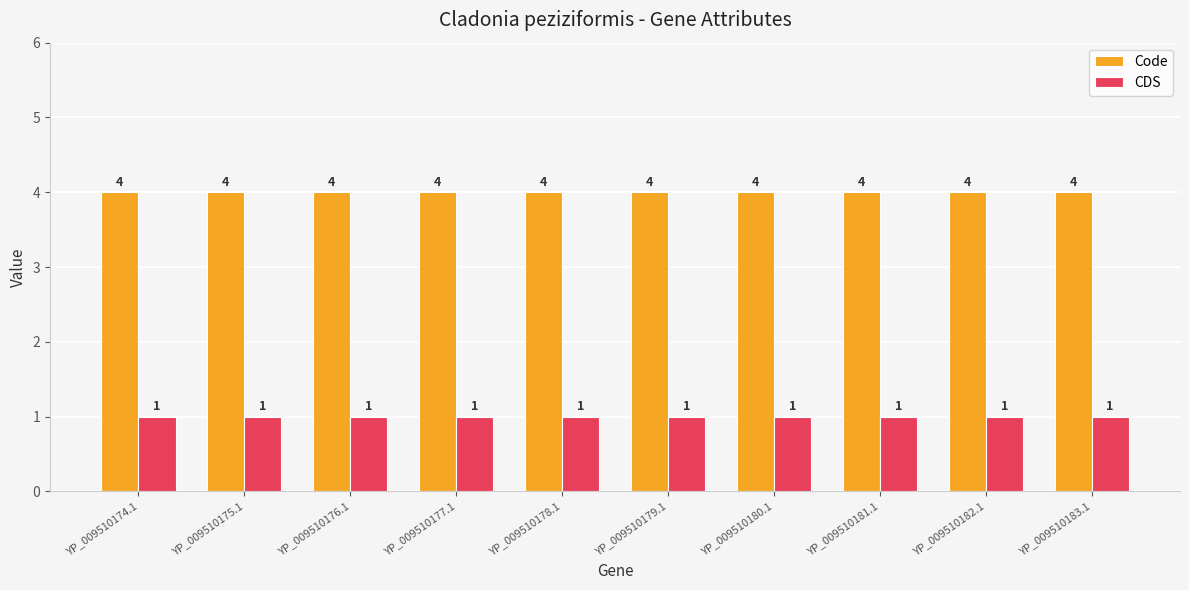

What is the total value across all series at YP_009510181.1?

5